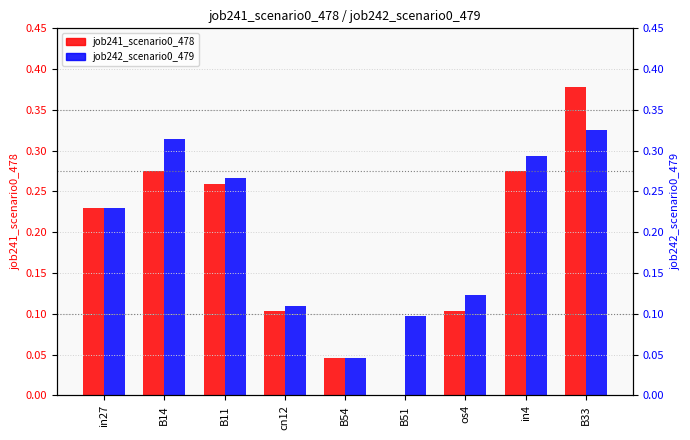

At in27, list the series in order from smallest to largest.

job241_scenario0_478, job242_scenario0_479